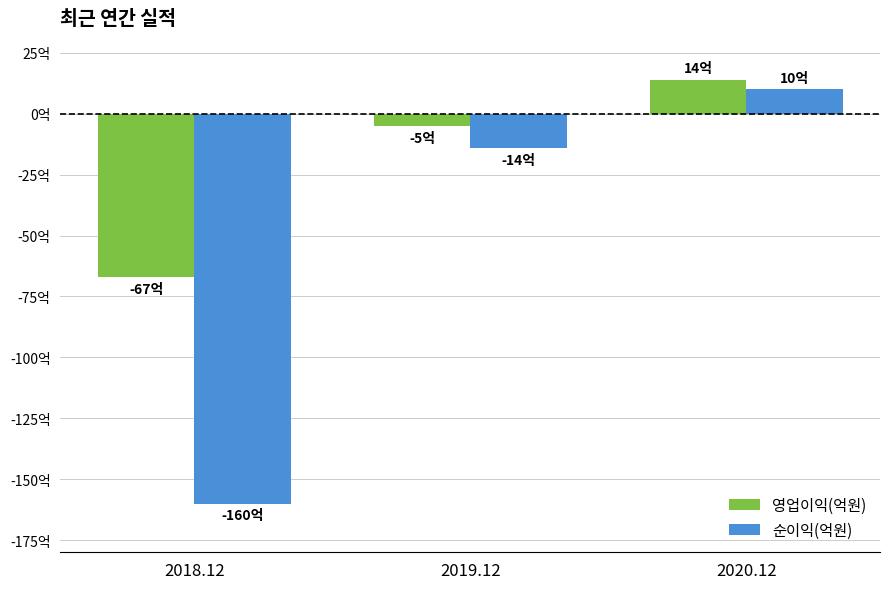

What are all the series names shown in the legend?

영업이익(억원), 순이익(억원)